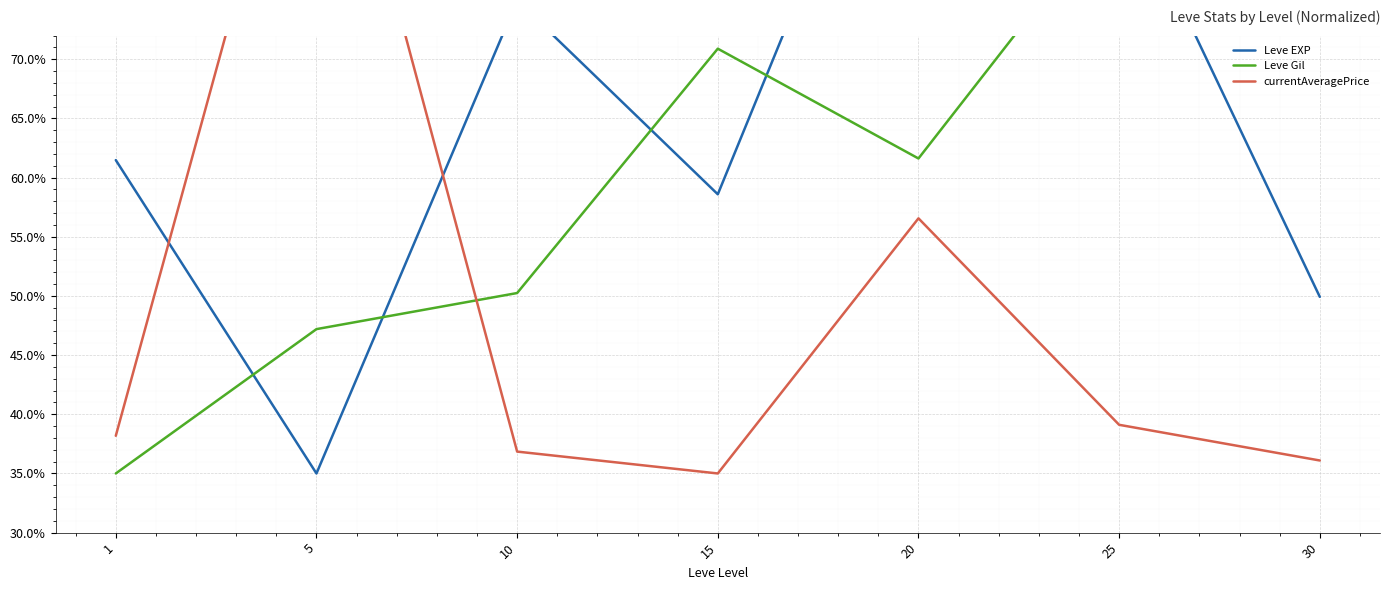

The value of currentAveragePrice at 30 is 62.2. True or false?

False